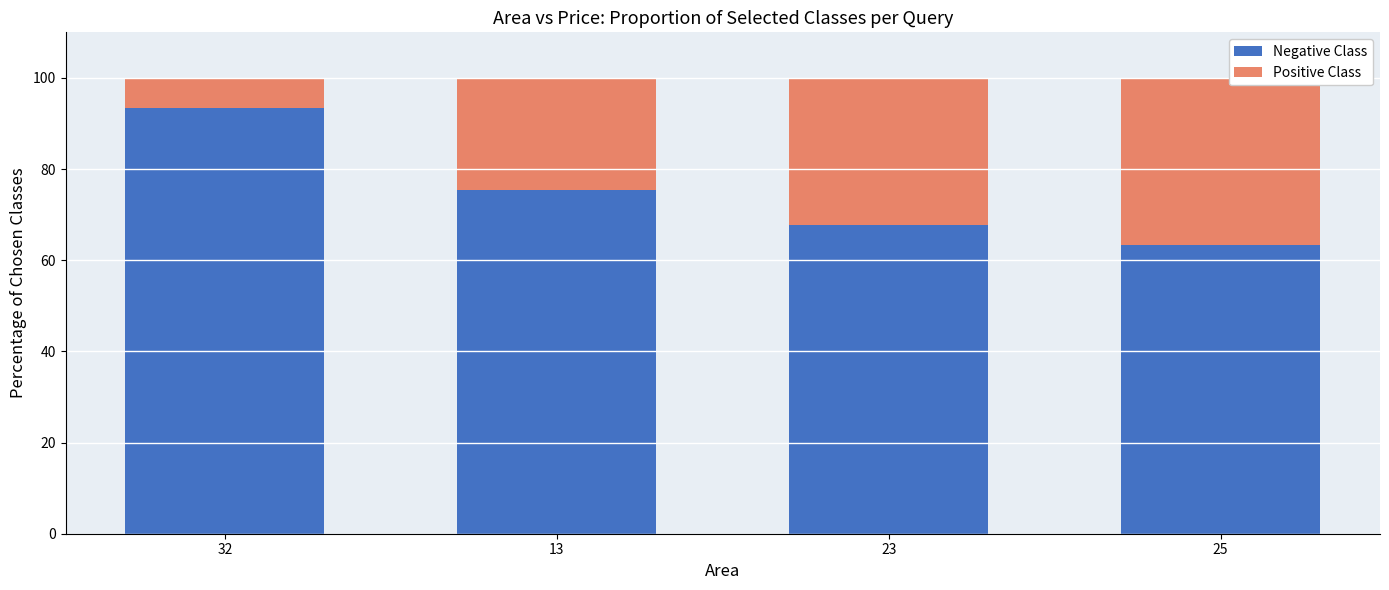

Where is Negative Class nearest to the value 78?

13